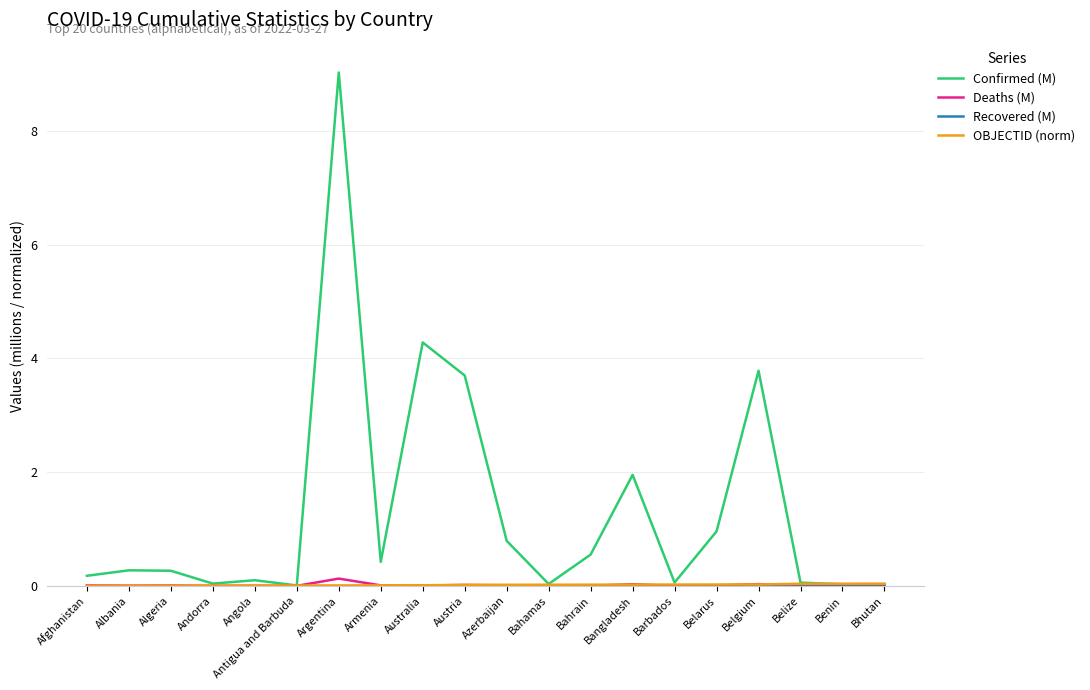

In Confirmed (M), how many points are higher than both neighbors (excluding endpoints)?

6